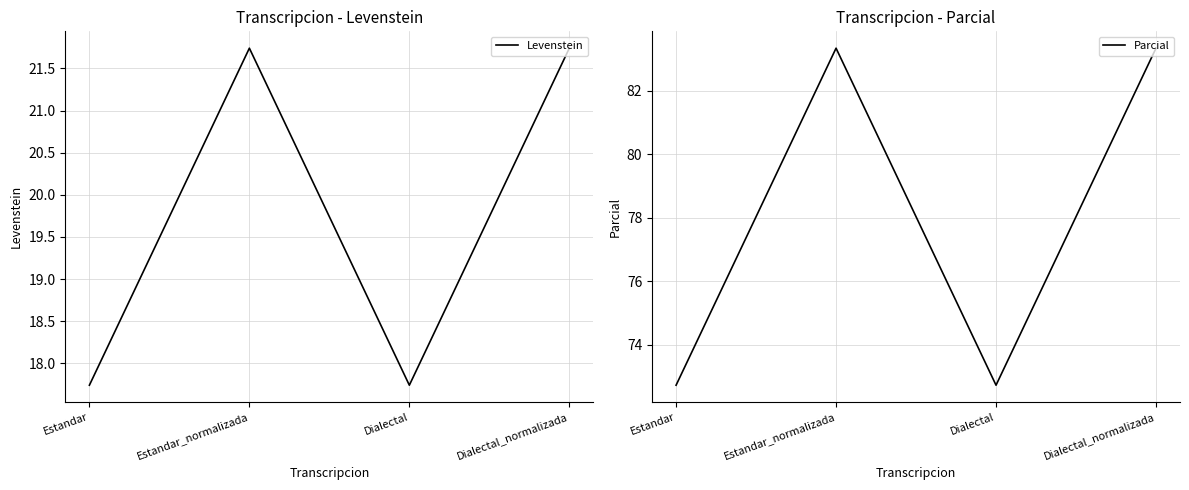

At how many categories does at least one series exceed 60?

4